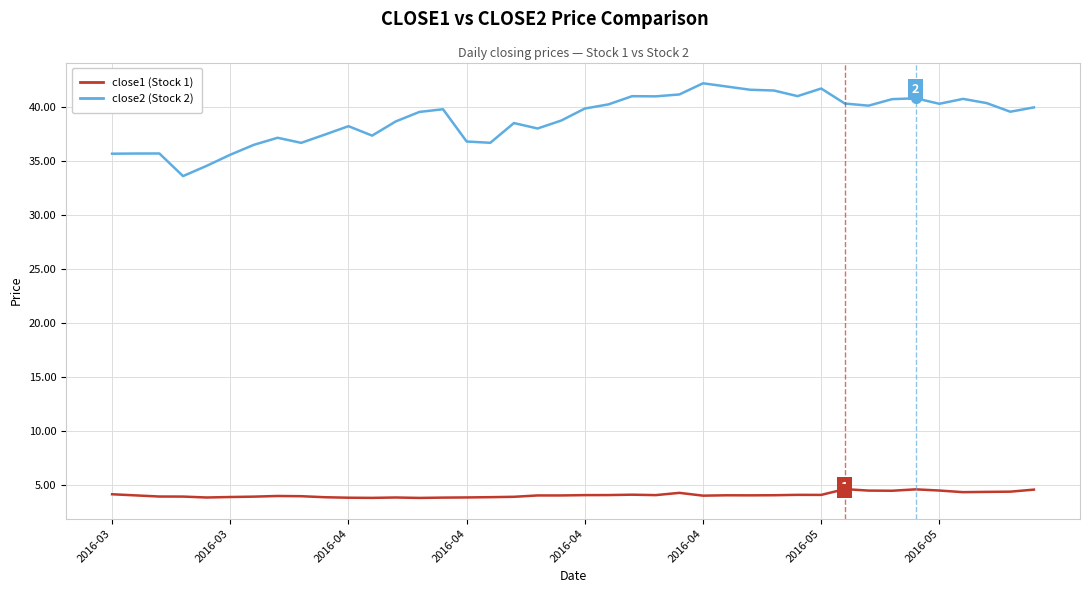

Which series has the largest total across all categories?

close2 (Stock 2)